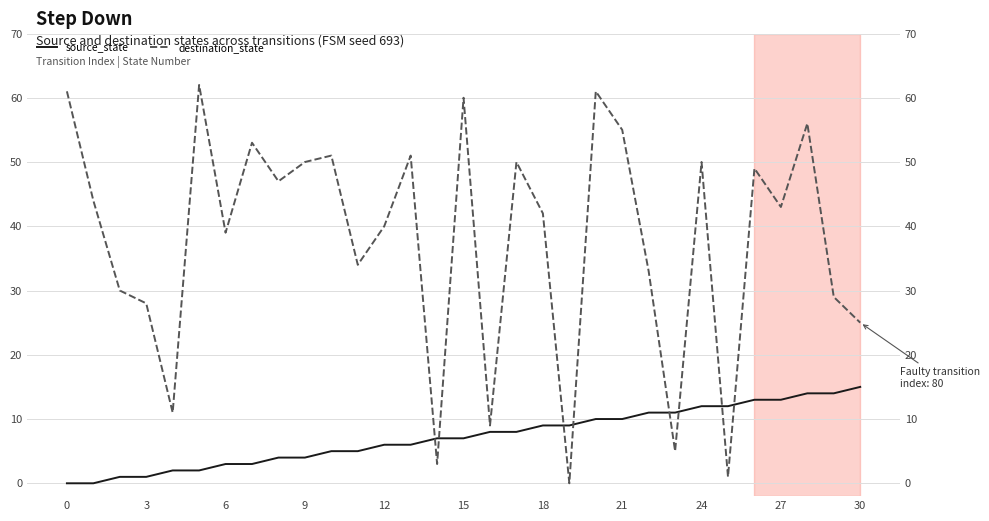

What is the difference between the maximum and minimum values in the source_state series?

15